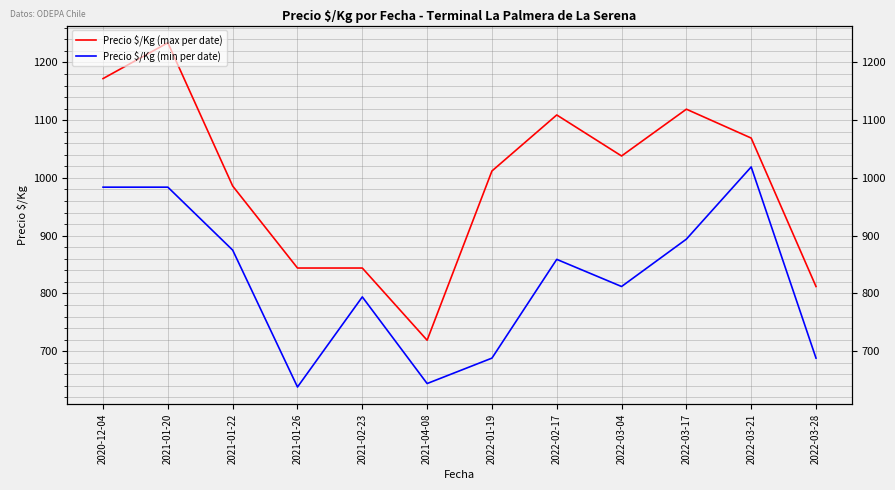

Between 2021-01-26 and 2022-03-28, which series saw the biggest shift?

Precio $/Kg (min per date)